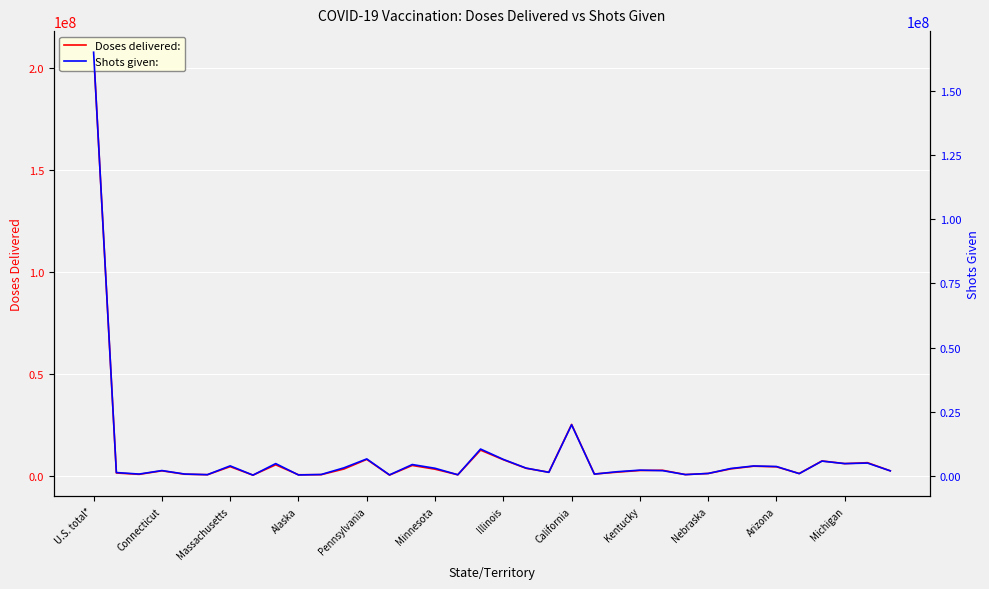

Which series changed the most between Alaska and 35?

Shots given: